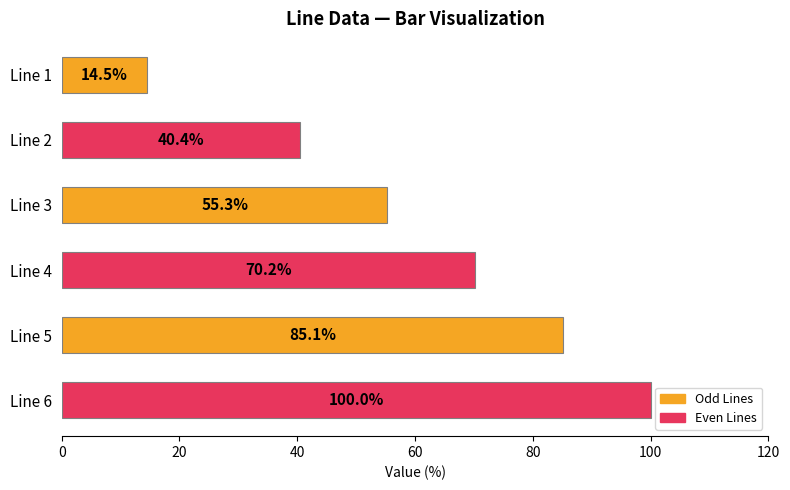

Reading top to bottom, transcribe all the data shown in this chart.

14.5	40.4	55.3	70.2	85.1	100.0